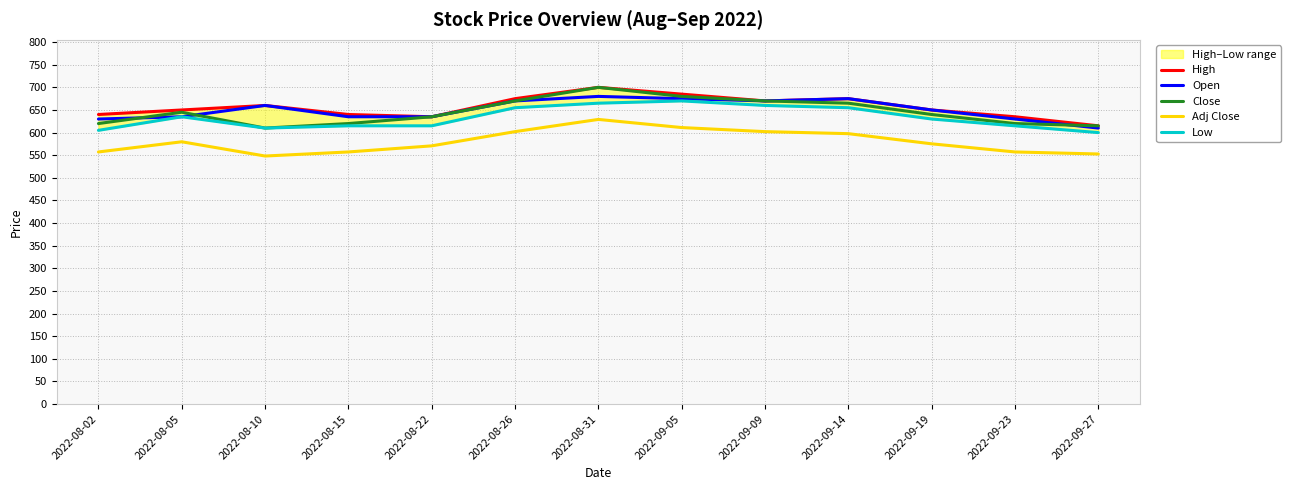

What is the sum of all High values?

8530.0